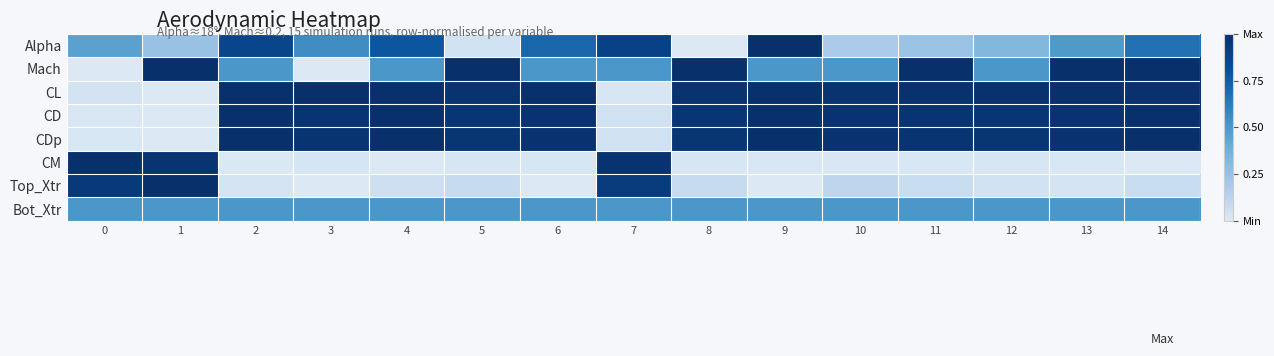

Which series has the largest total across all categories?

CL